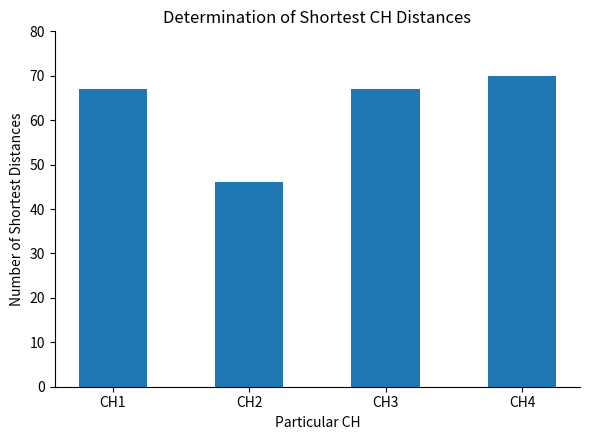

What is the smallest value displayed?

46